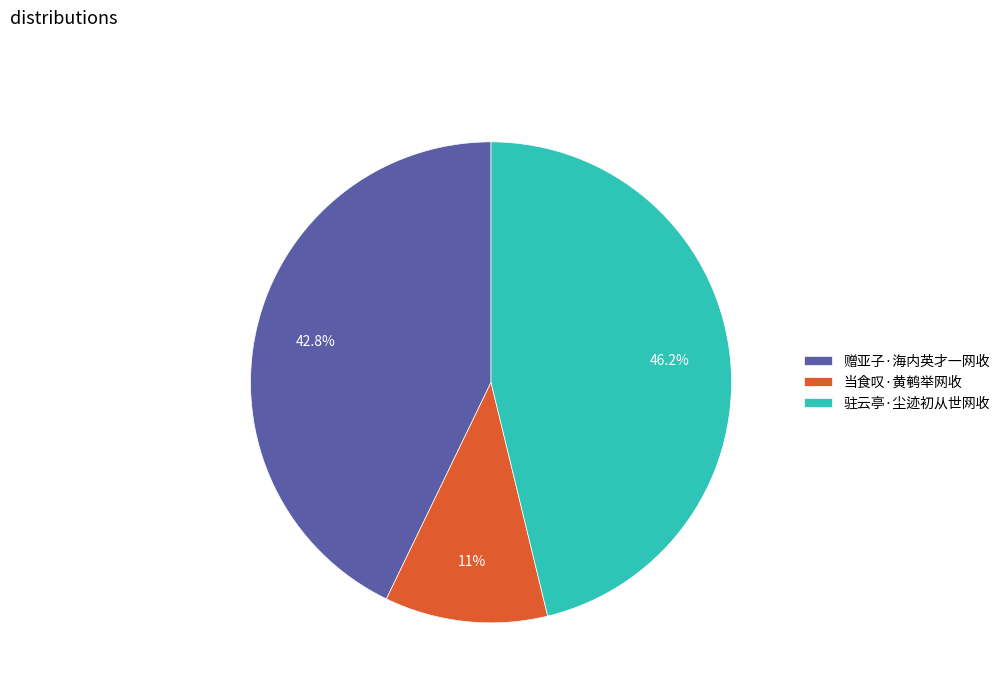

How many slices are in this pie chart?

3